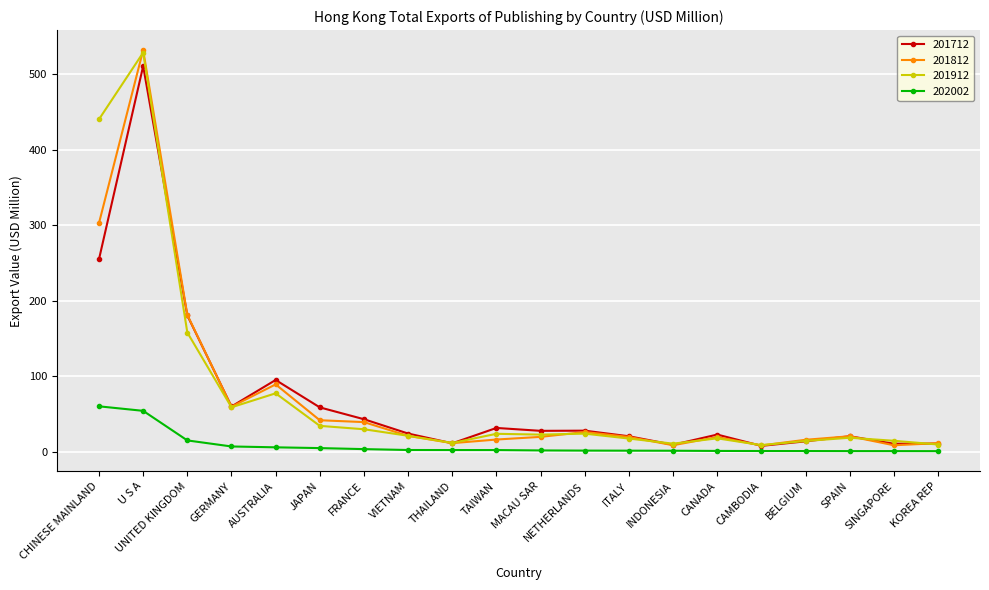

At which category does 201912 reach its first local peak?

U S A